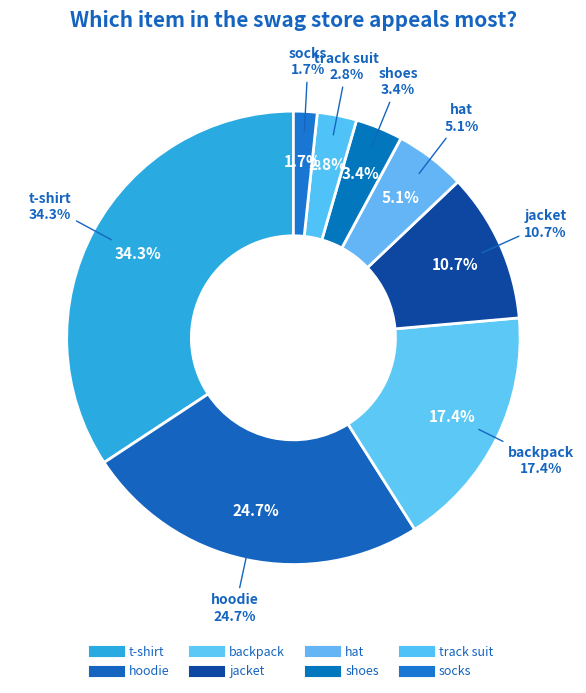

What percentage do hat and shoes together represent?

8.4%